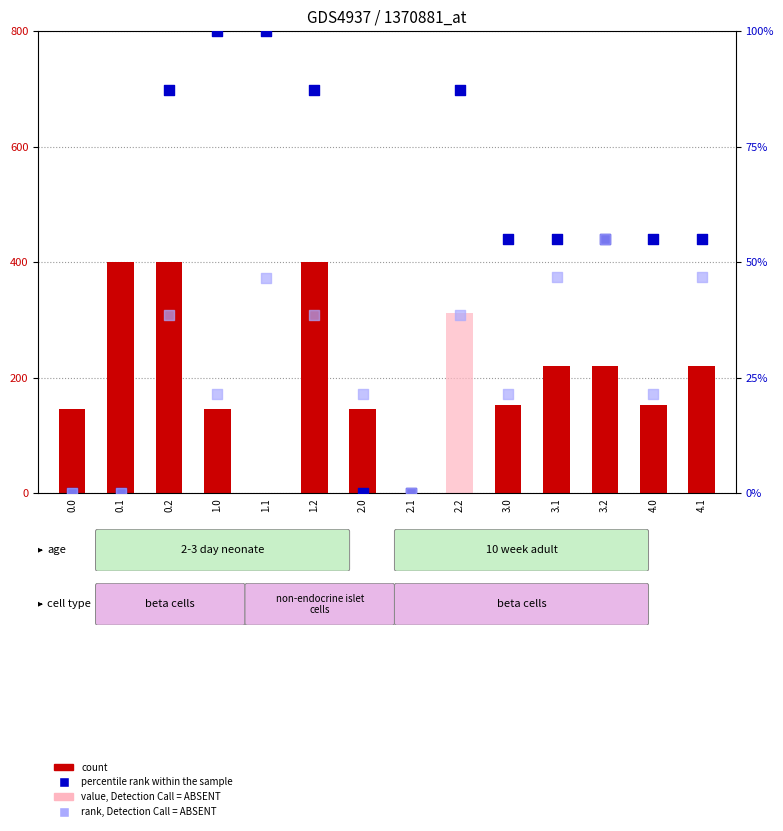

At how many categories does at least one series exceed 255?

4